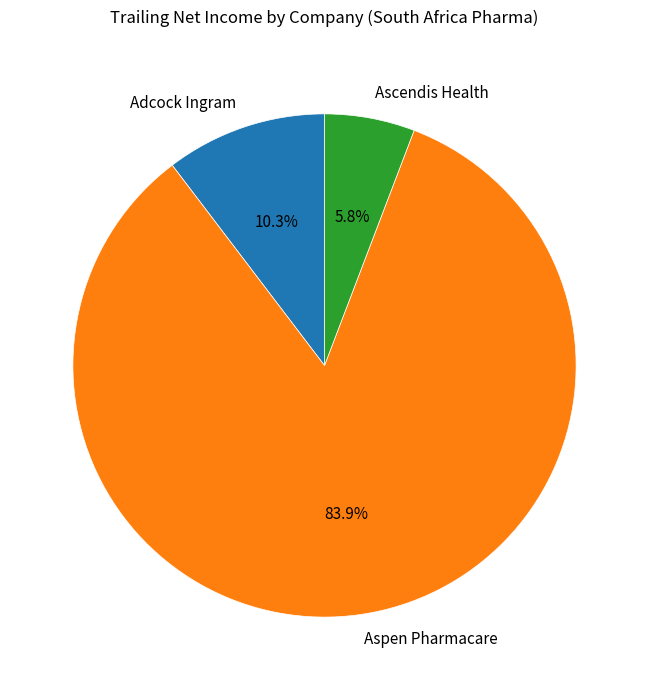

Combined, do Adcock Ingram and Ascendis Health account for over 50%?

No